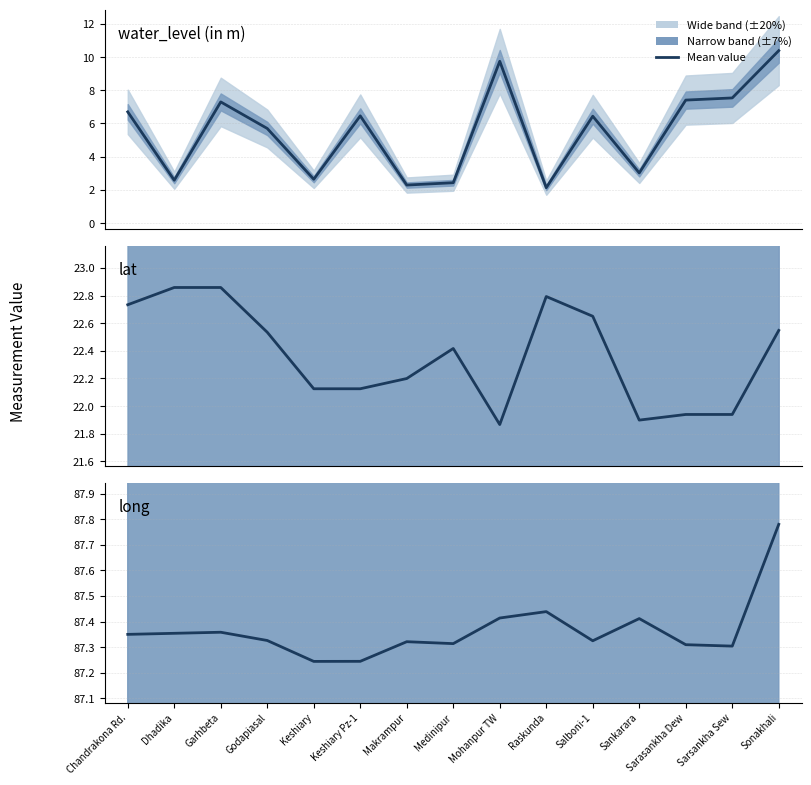

At which category is the sum across all series the highest?

Sonakhali